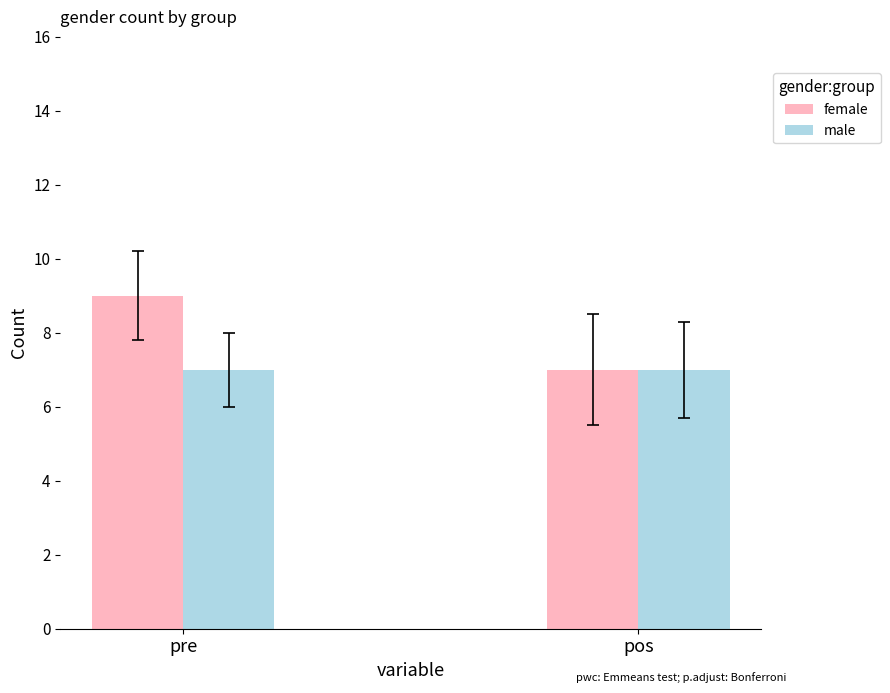

What is the label of the 1st bar from the left?

pre